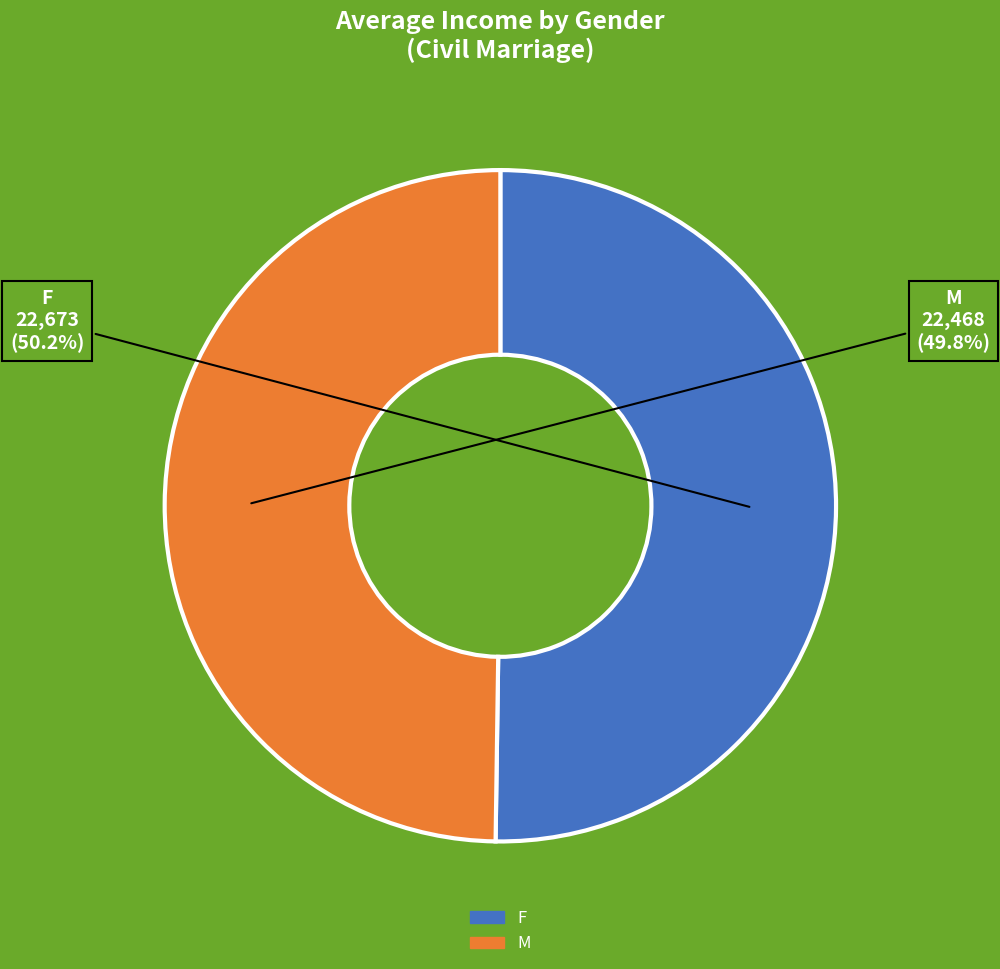

Combined, what portion of the pie is M and F?

100.0%